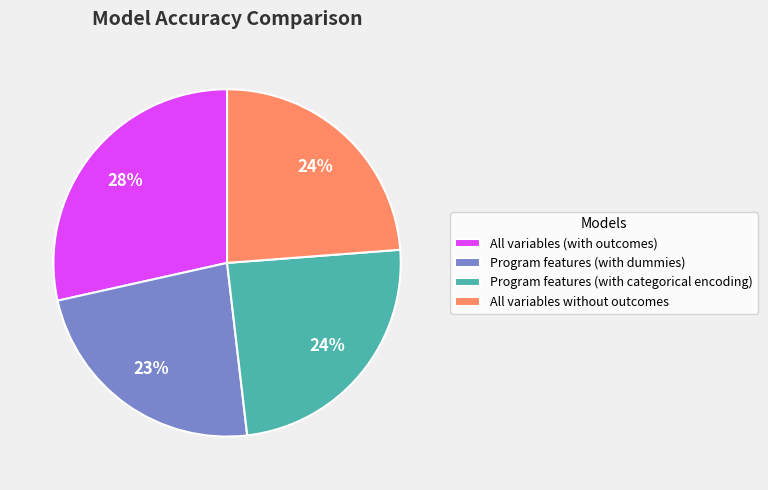

Which slice is the largest?

All variables (with outcomes)